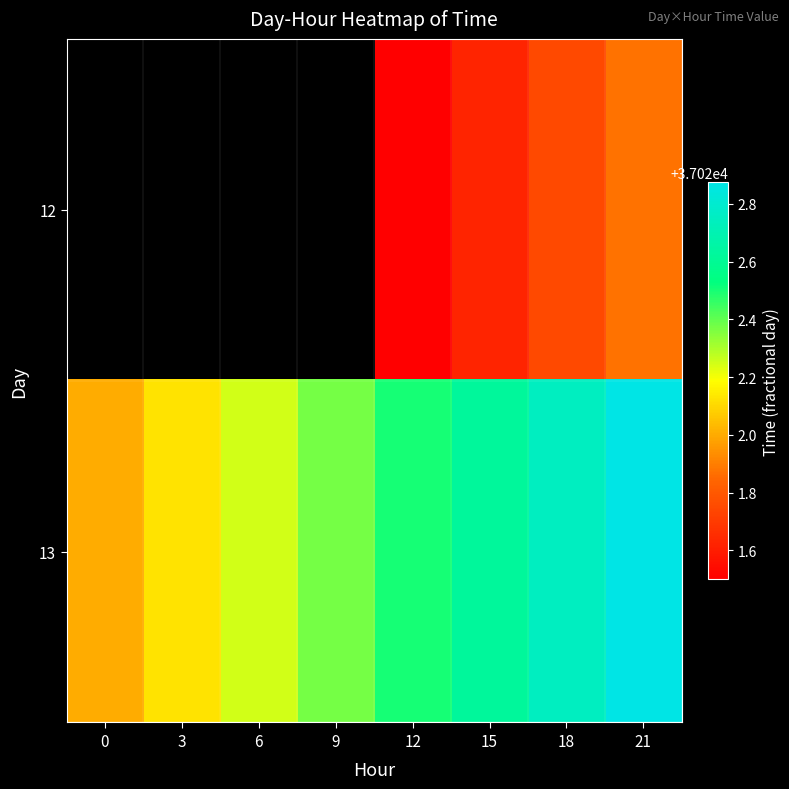

Is the value of 12 at 0 greater than the value of 13 at 12?

No